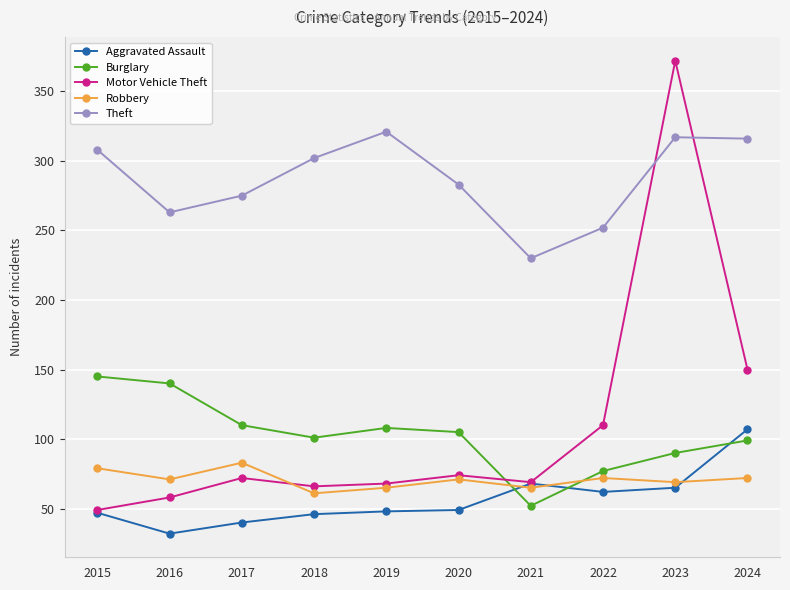

What is the smallest value displayed?

32